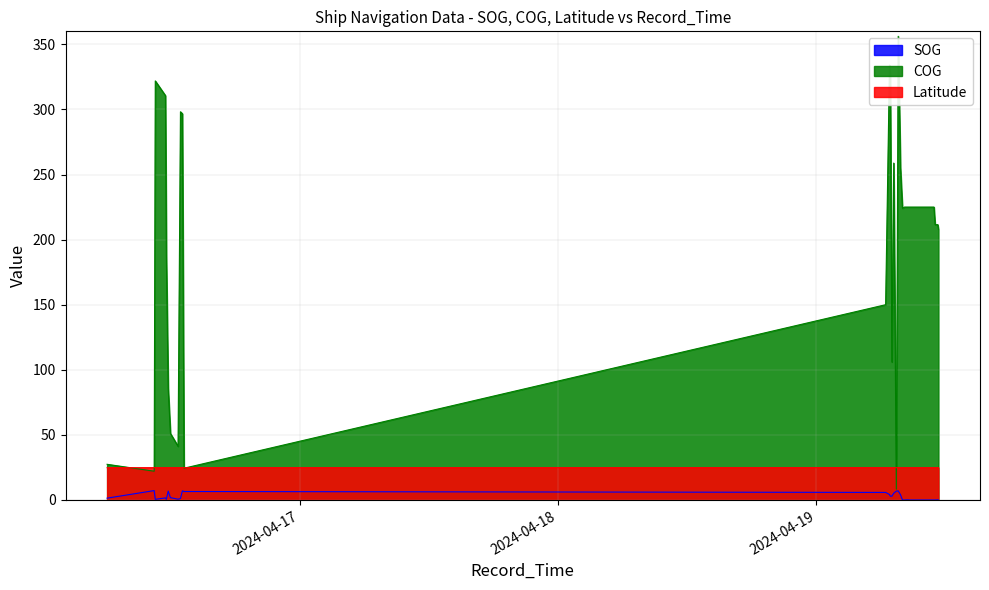

Which category has the lowest value in the SOG series?

2024-04-19 07:59:28